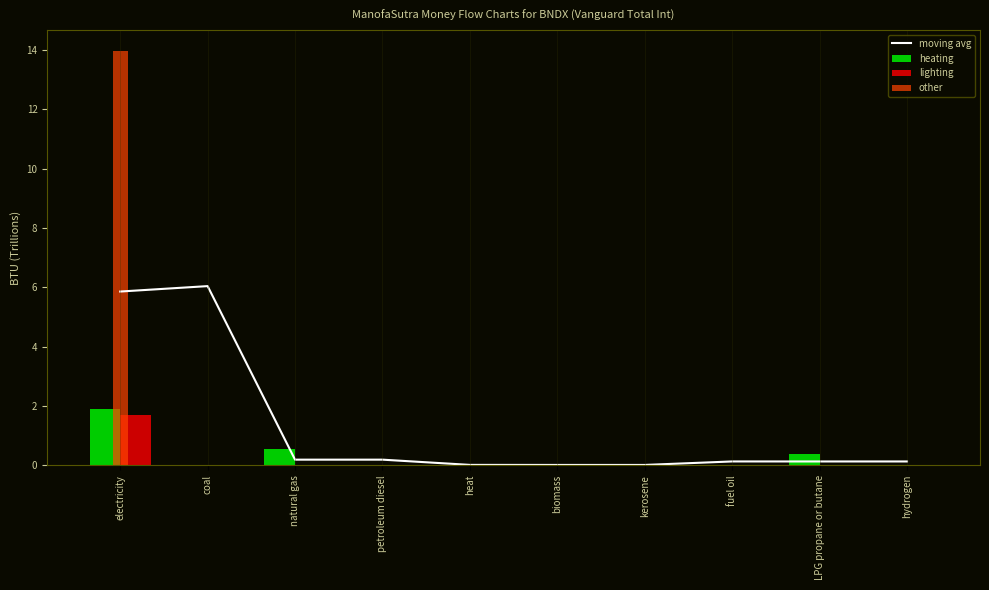

What value does the data have at coal?

6.0